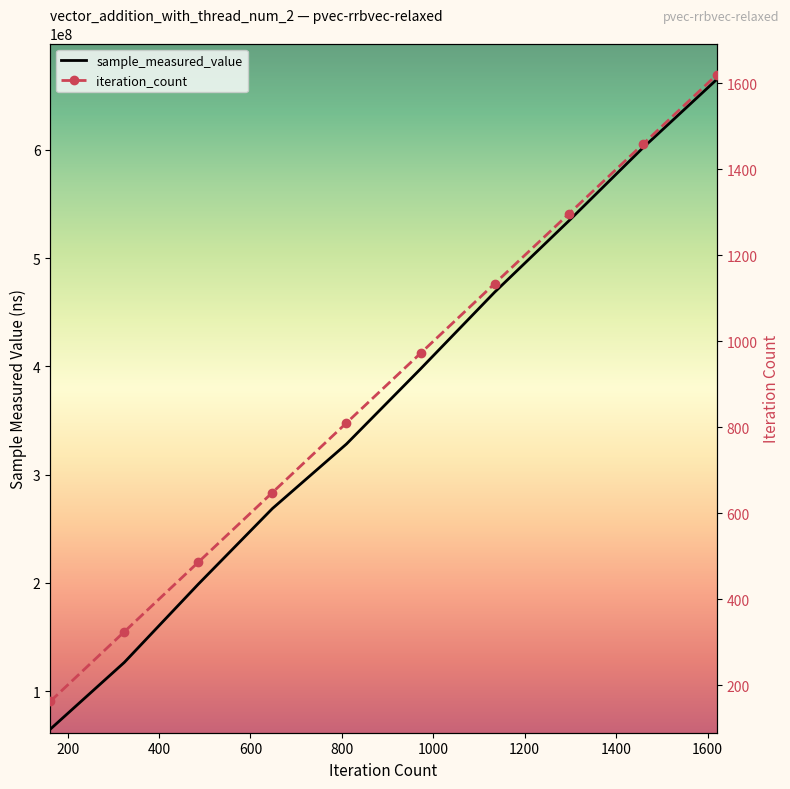

What is the spread (max minus min) of values at 200?

126471460